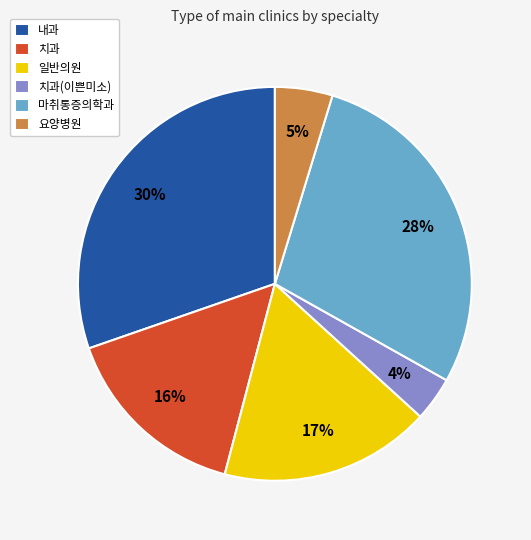

Which category has the biggest portion of the pie?

내과